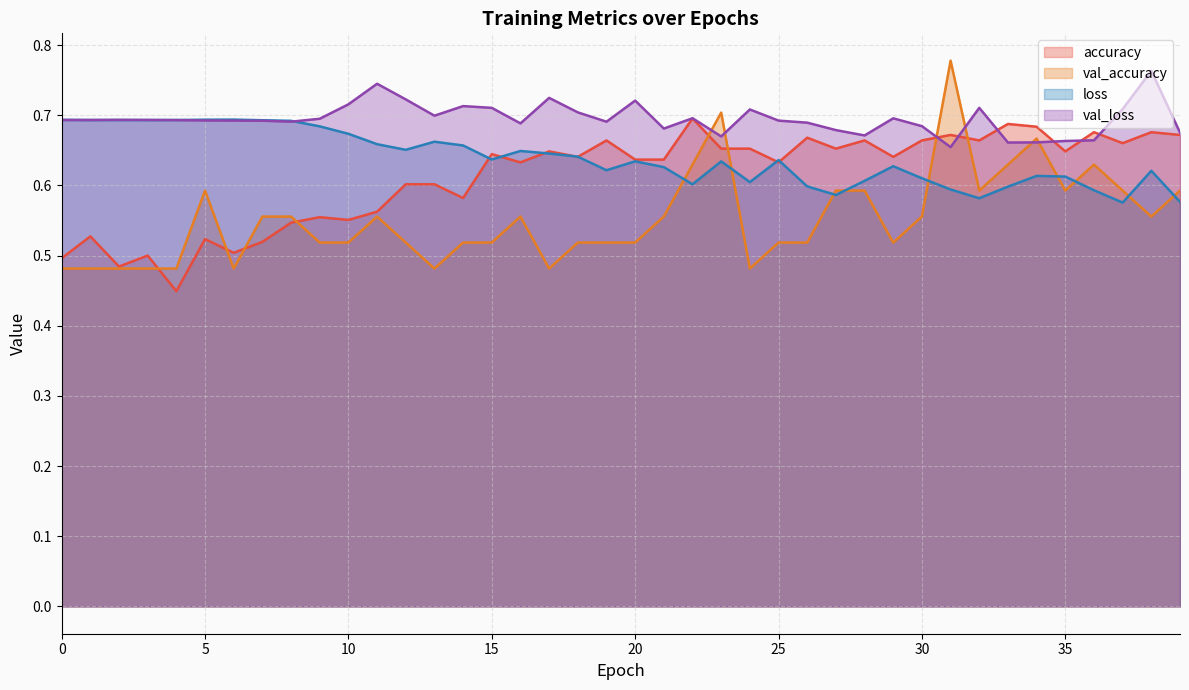

Rank the series at 32 from highest to lowest value.

val_loss, accuracy, val_accuracy, loss